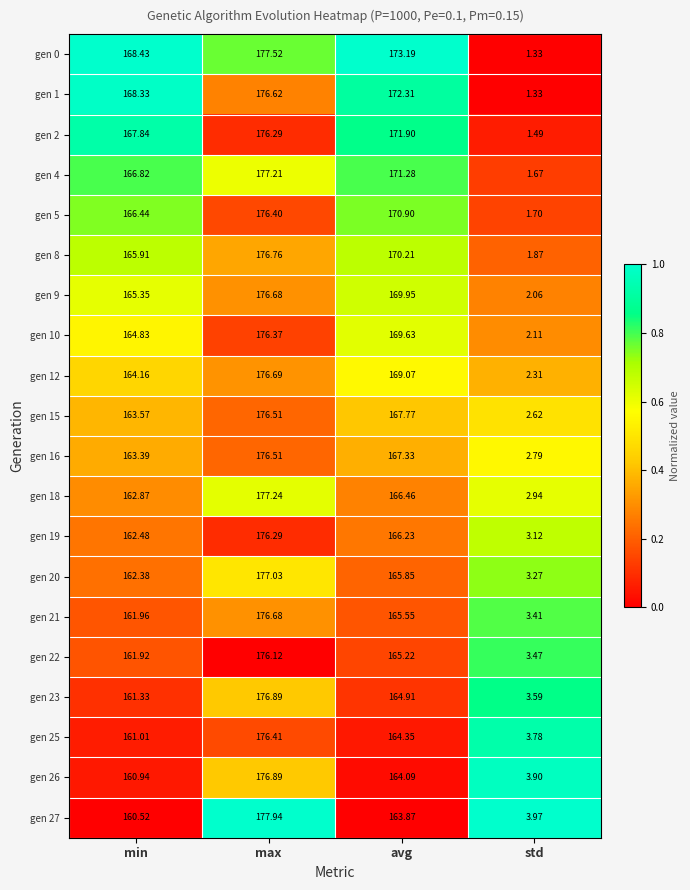

Is the value of gen 20 at min greater than the value of gen 25 at std?

Yes